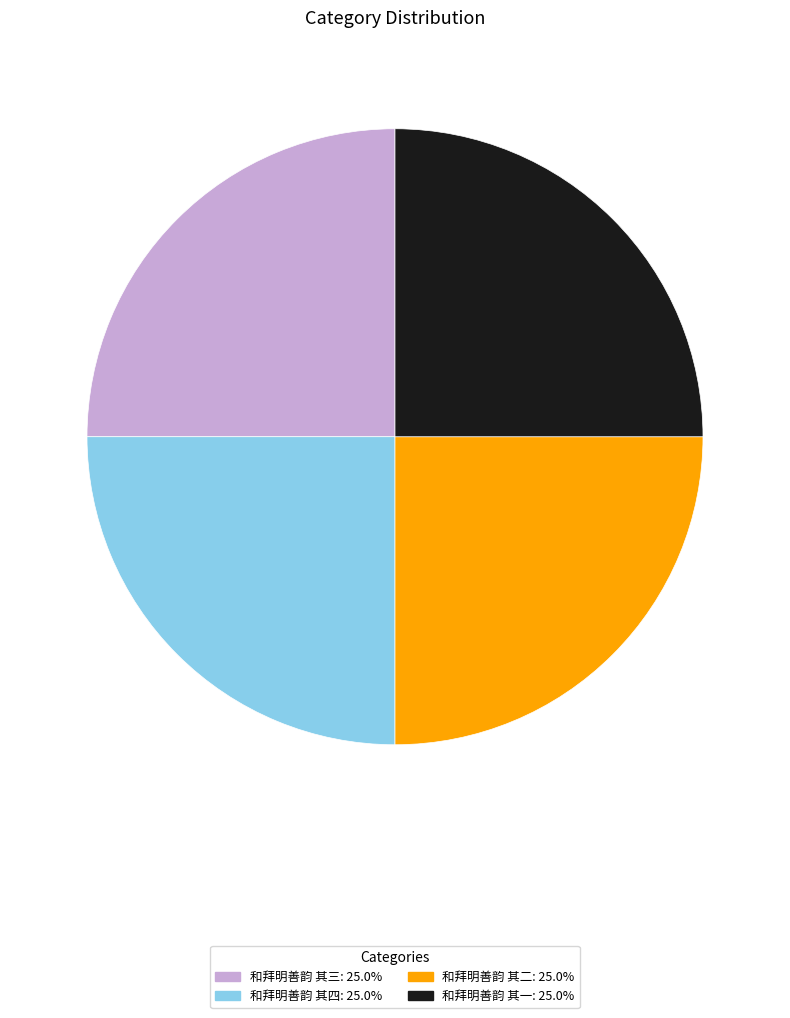

Is it true that 和拜明善韵 其四 is 10% of the pie?

False